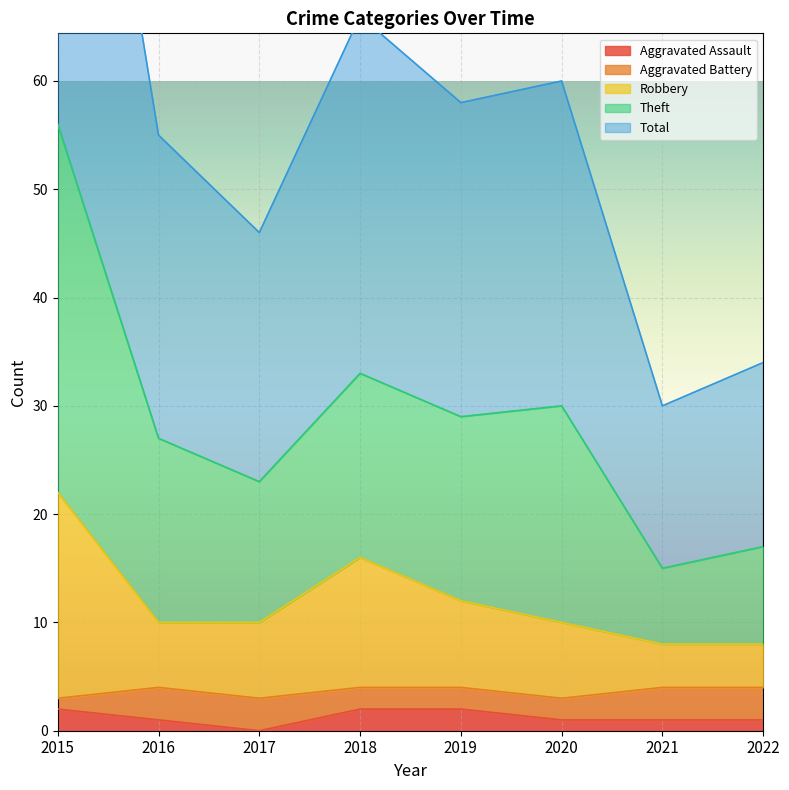

Is it true that Aggravated Assault equals 0 at 2017?

True